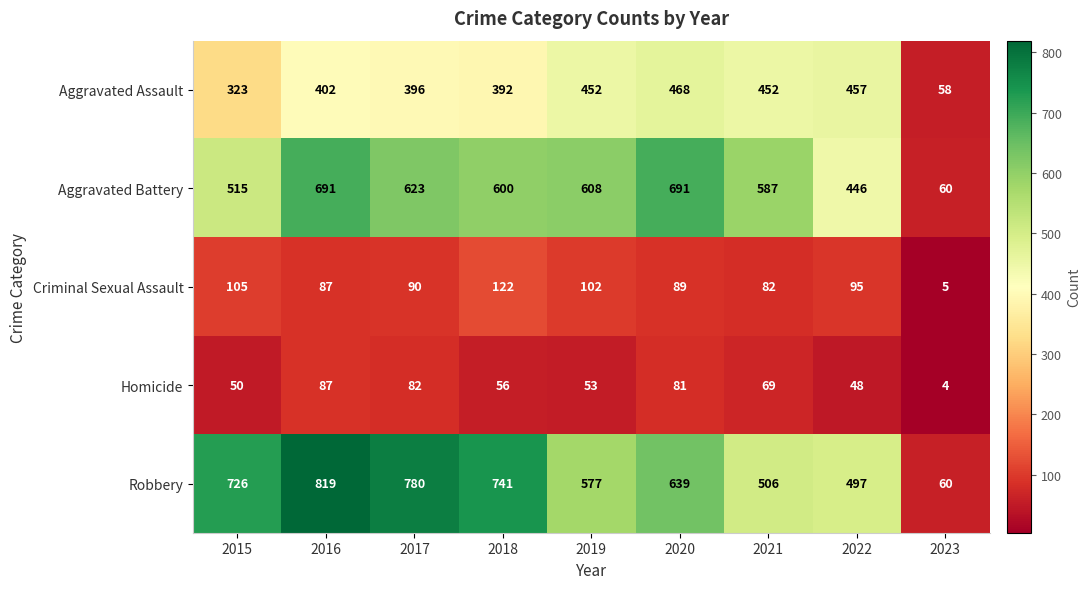

Where does the Robbery series first go above 639?

2015